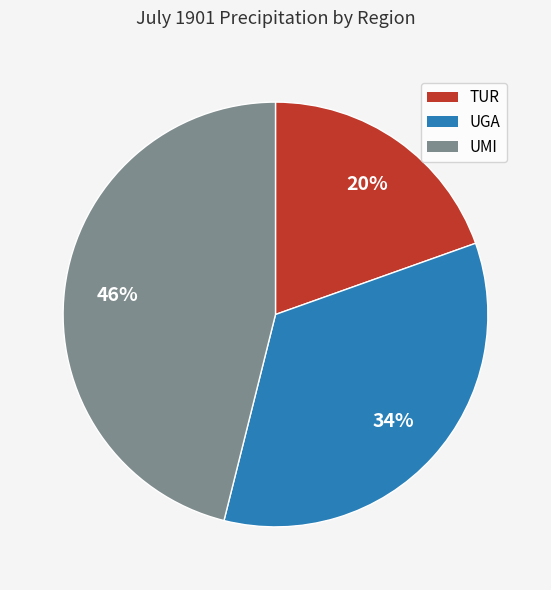

The UMI slice represents 46% of the pie. True or false?

True